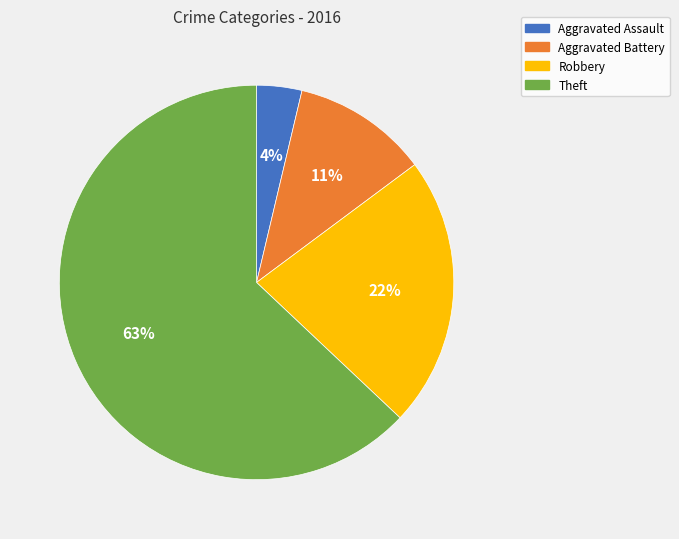

To the nearest percent, what portion does Aggravated Assault represent?

4%